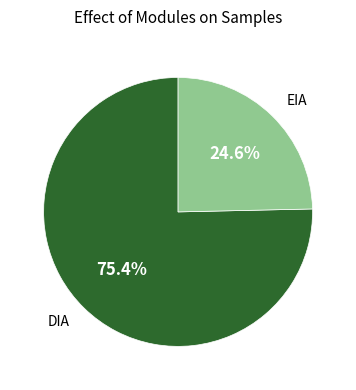

Count the number of slices in the pie.

2